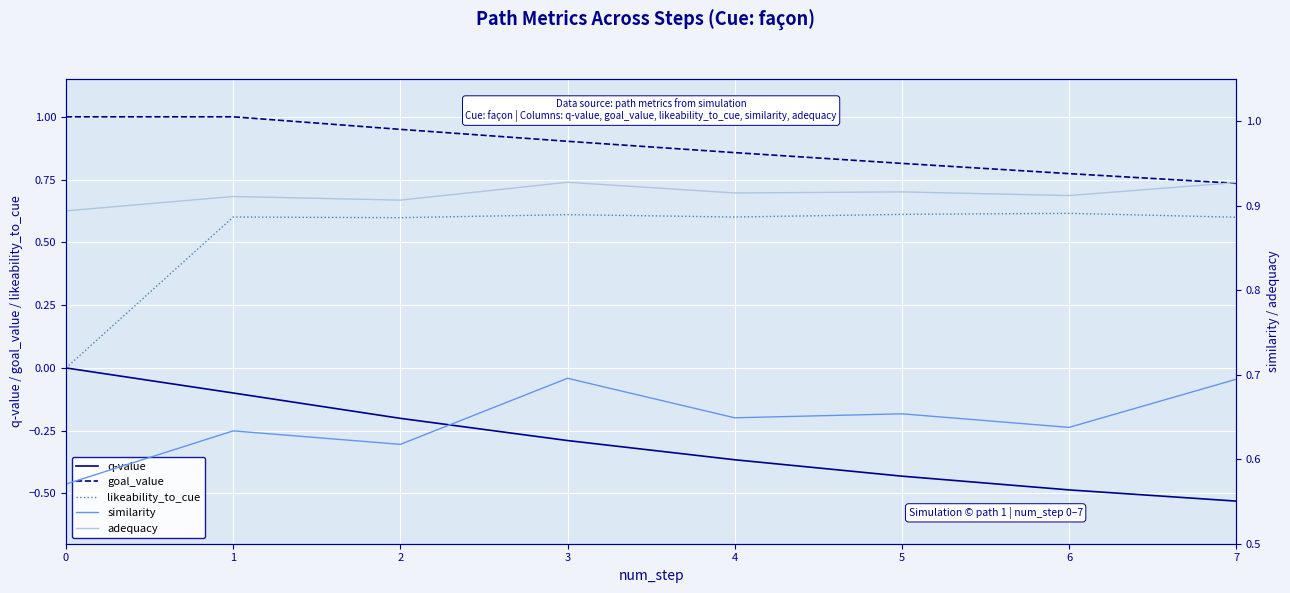

The q-value series shows -0.2 at 3. True or false?

False